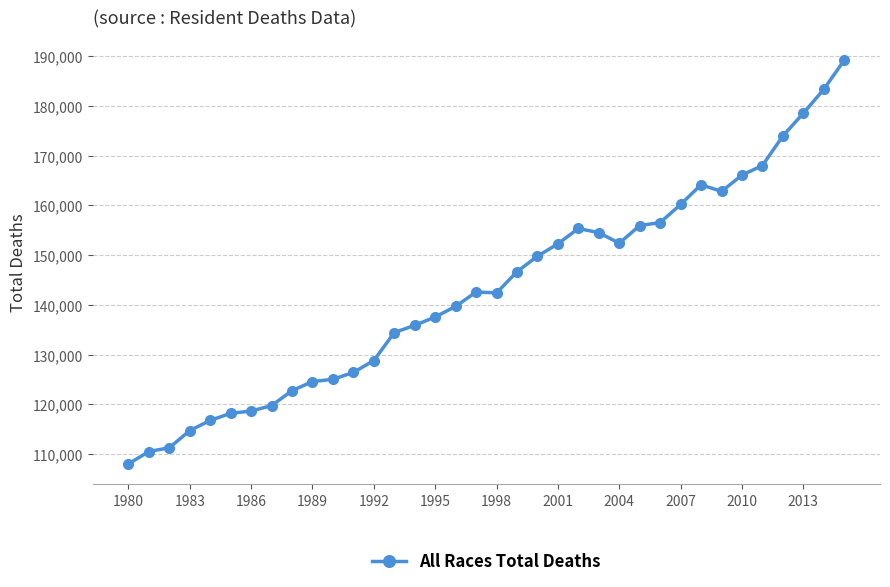

What is the sum of all values?

5147165